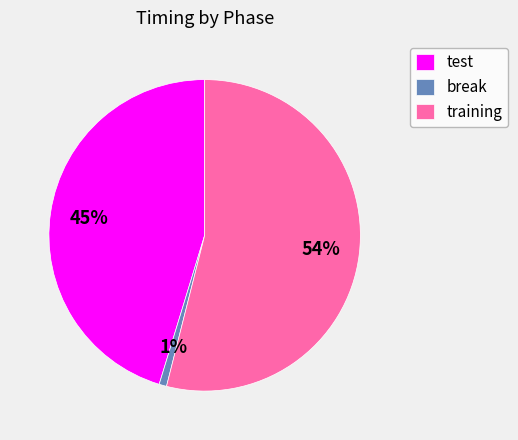

Which slice is the largest?

training